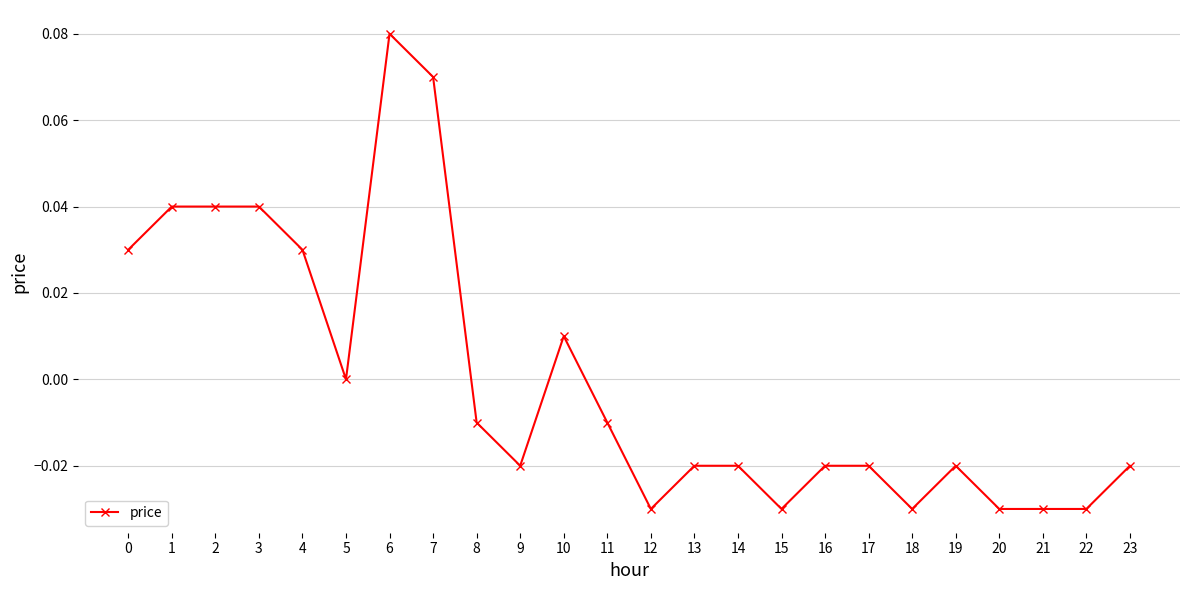

Which has a higher value, 7 or 1?

7